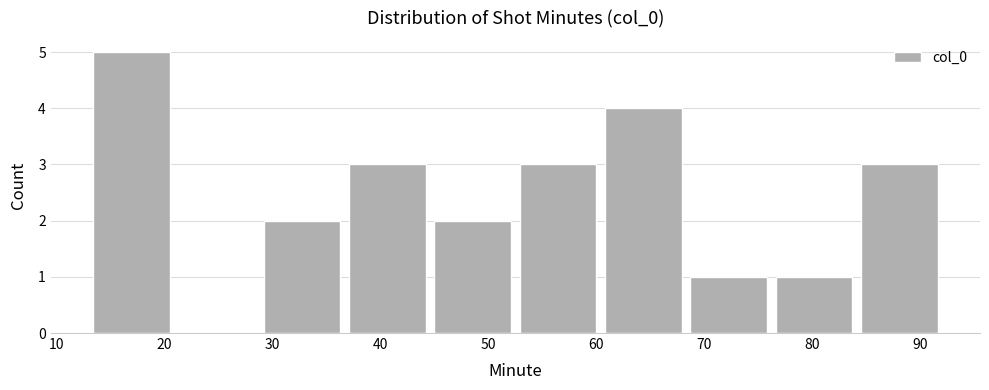

What is the height of the bar covering 60.4 to 68.3 on the x-axis? Neither the bar edges nor the heights are printed on the chart, so give them approximately, as read against the axes.

4